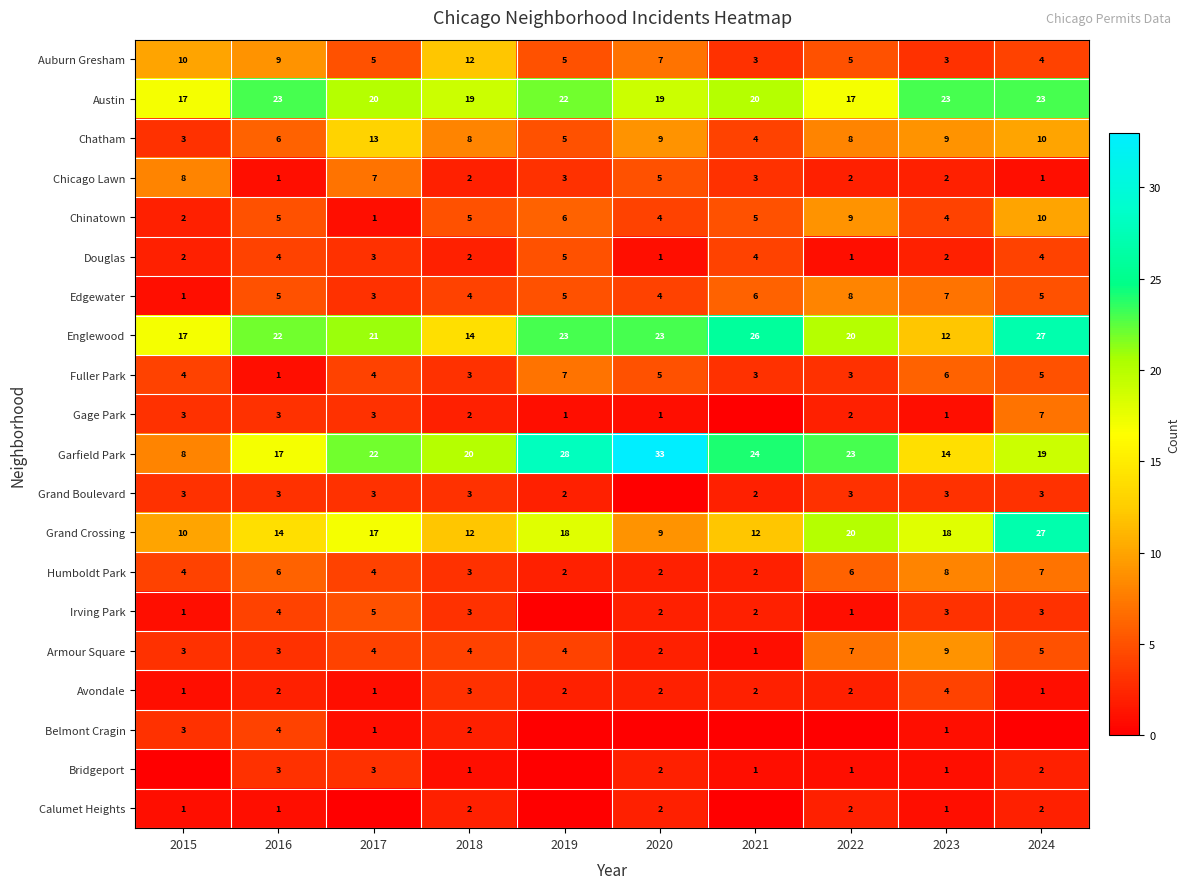

What is the spread (max minus min) of values at 2023?

22